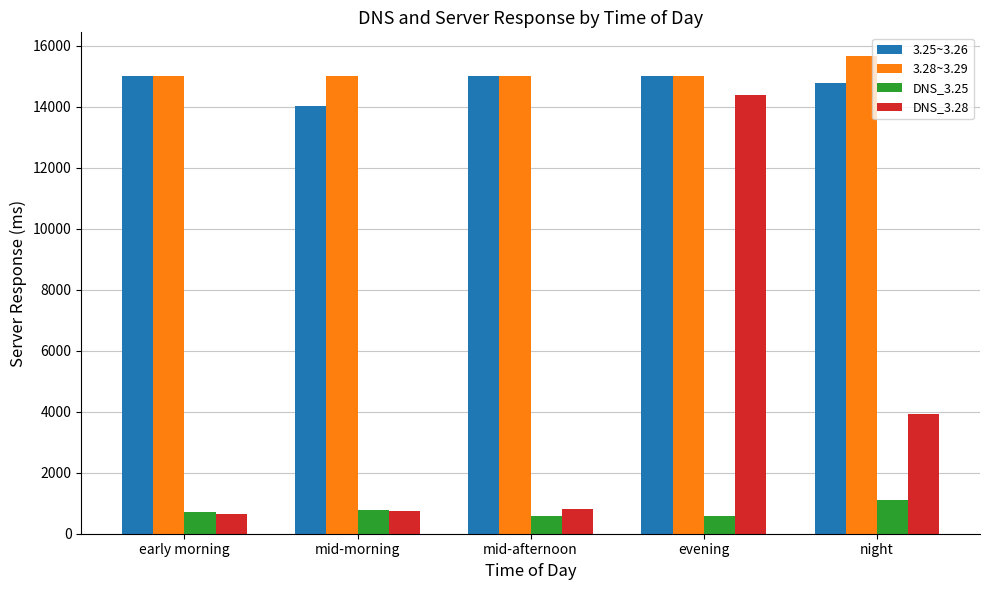

The DNS_3.28 series shows 3914.2 at night. True or false?

True